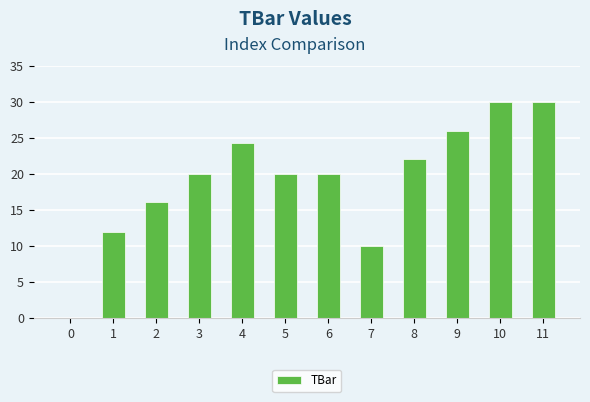

Reading left to right, extract all data points from this chart.

0.0	11.9	16.1	20.0	24.3	20.0	20.0	10.0	22.1	26.0	30.0	30.0